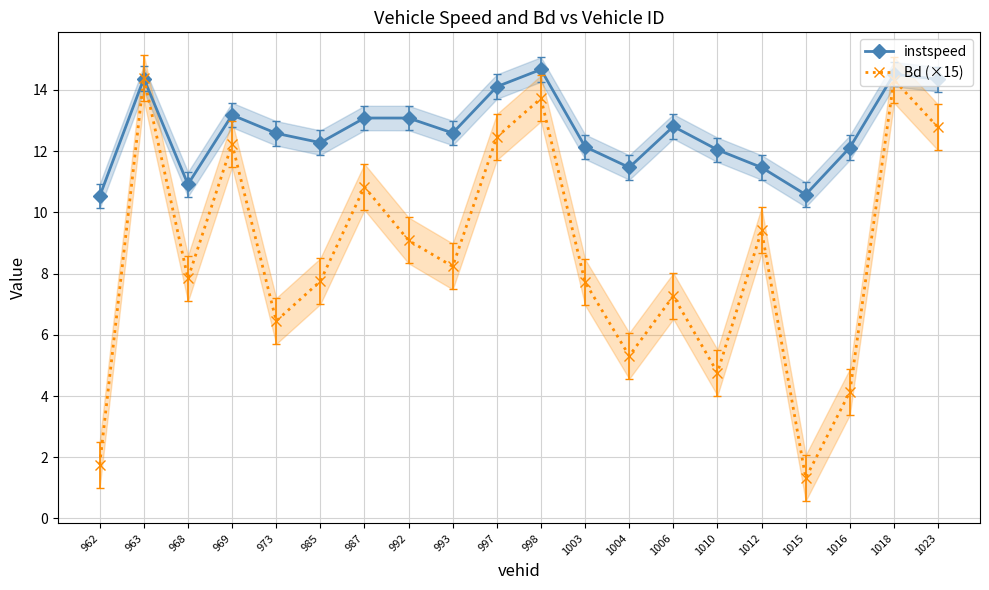

Which series has the widest spread of values?

Bd (×15)